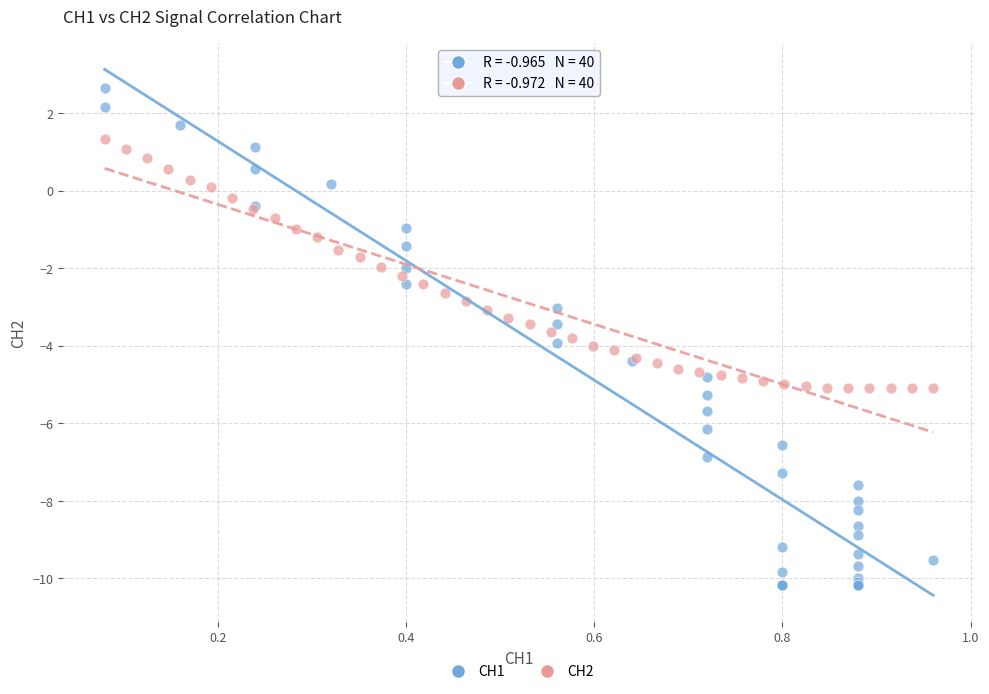

Which series reaches the minimum Y coordinate?

CH1